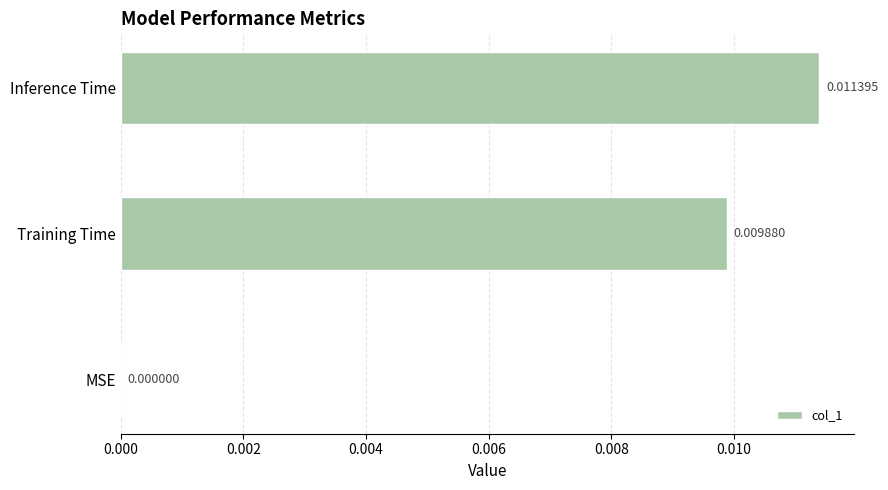

At which category does the chart reach its peak across all series?

Inference Time